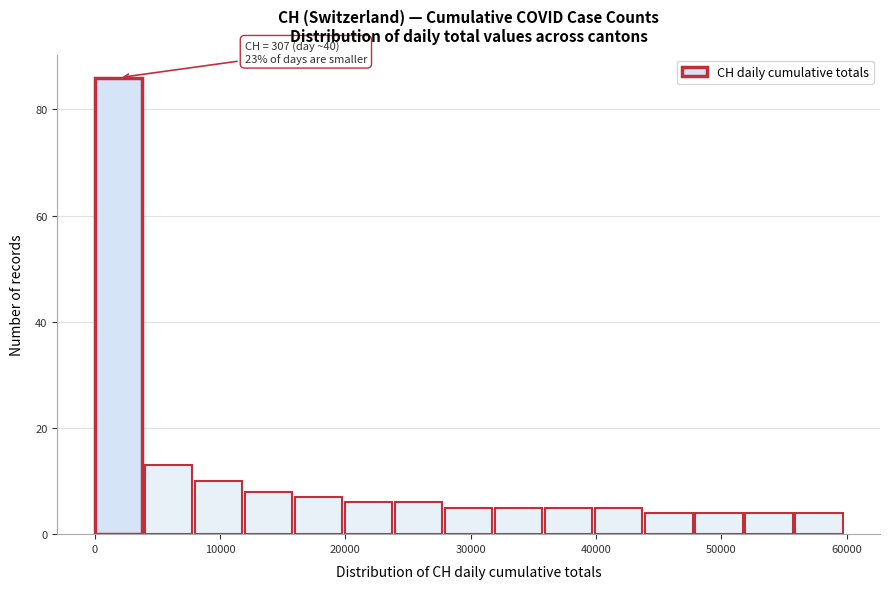

Around what value on the x-axis is the tallest bar? Give the approximate position of its centre, as read against the axis.

2000